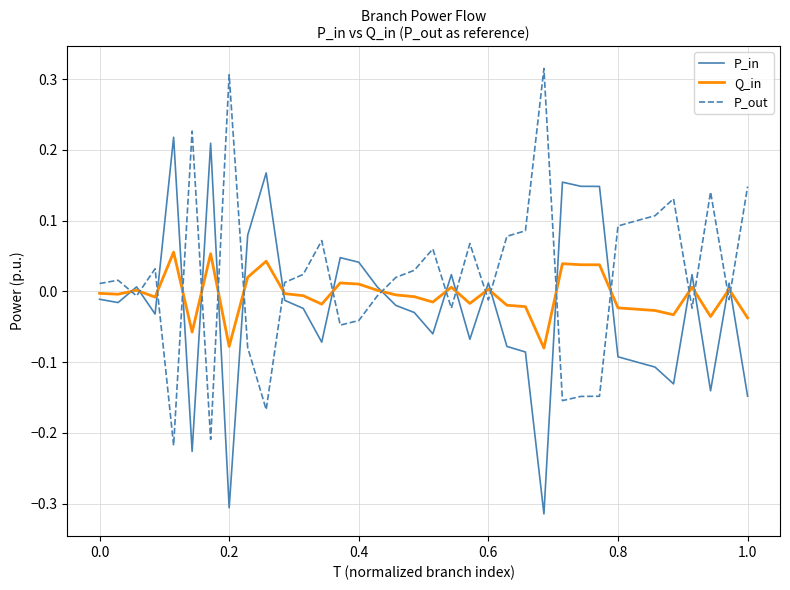

List the series in order of their peak value, lowest first.

Q_in, P_in, P_out